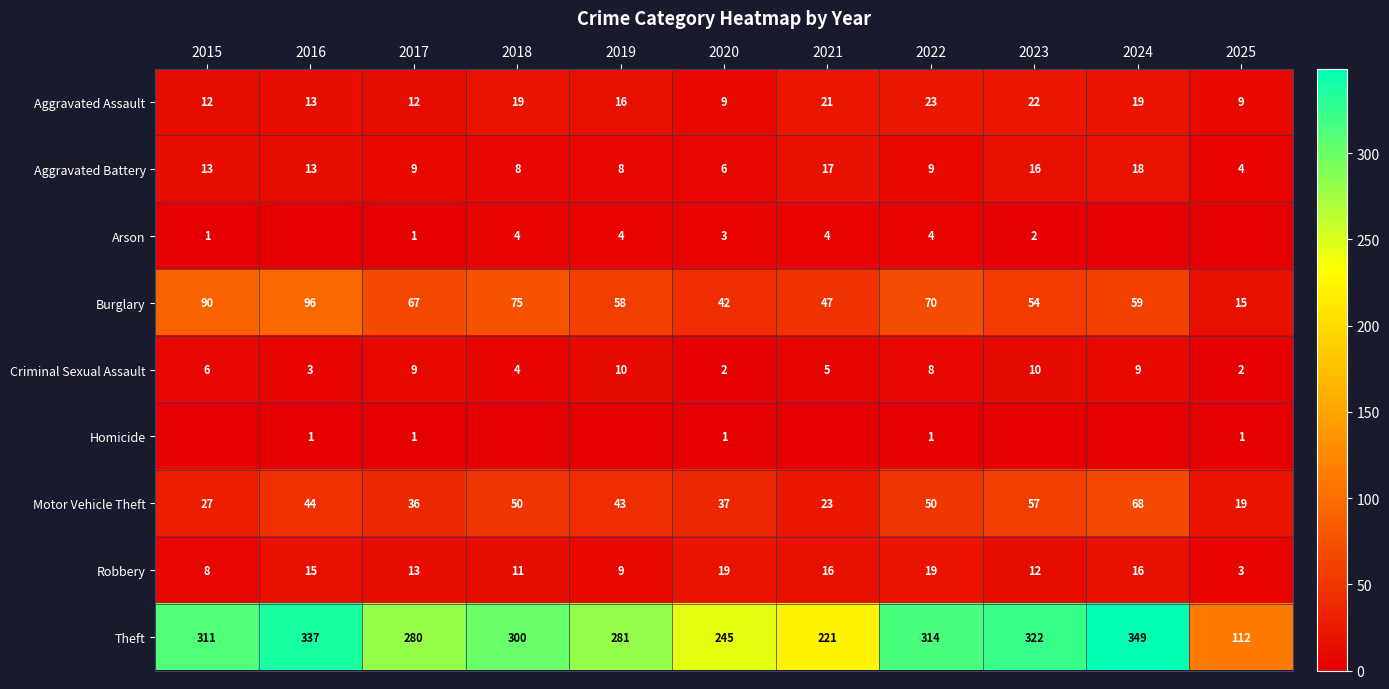

What is the average value of the Theft series?

279